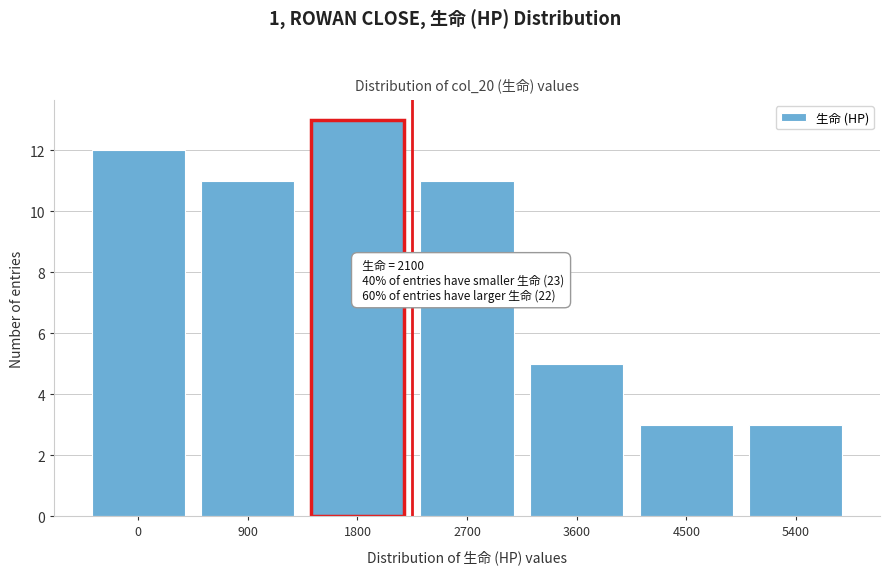

Reading right to left, transcribe all the data shown in this chart.

3	3	5	11	13	11	12